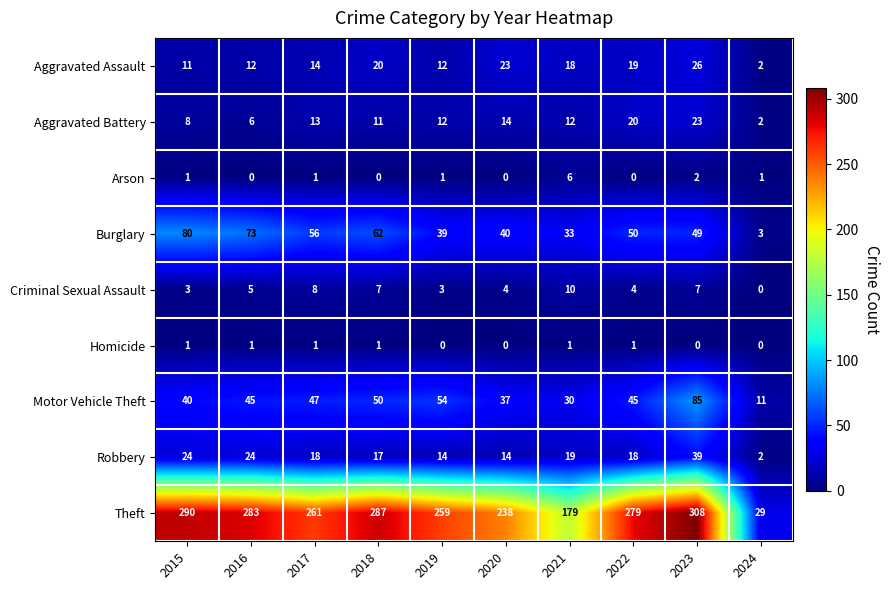

At which category is the sum across all series the highest?

2023